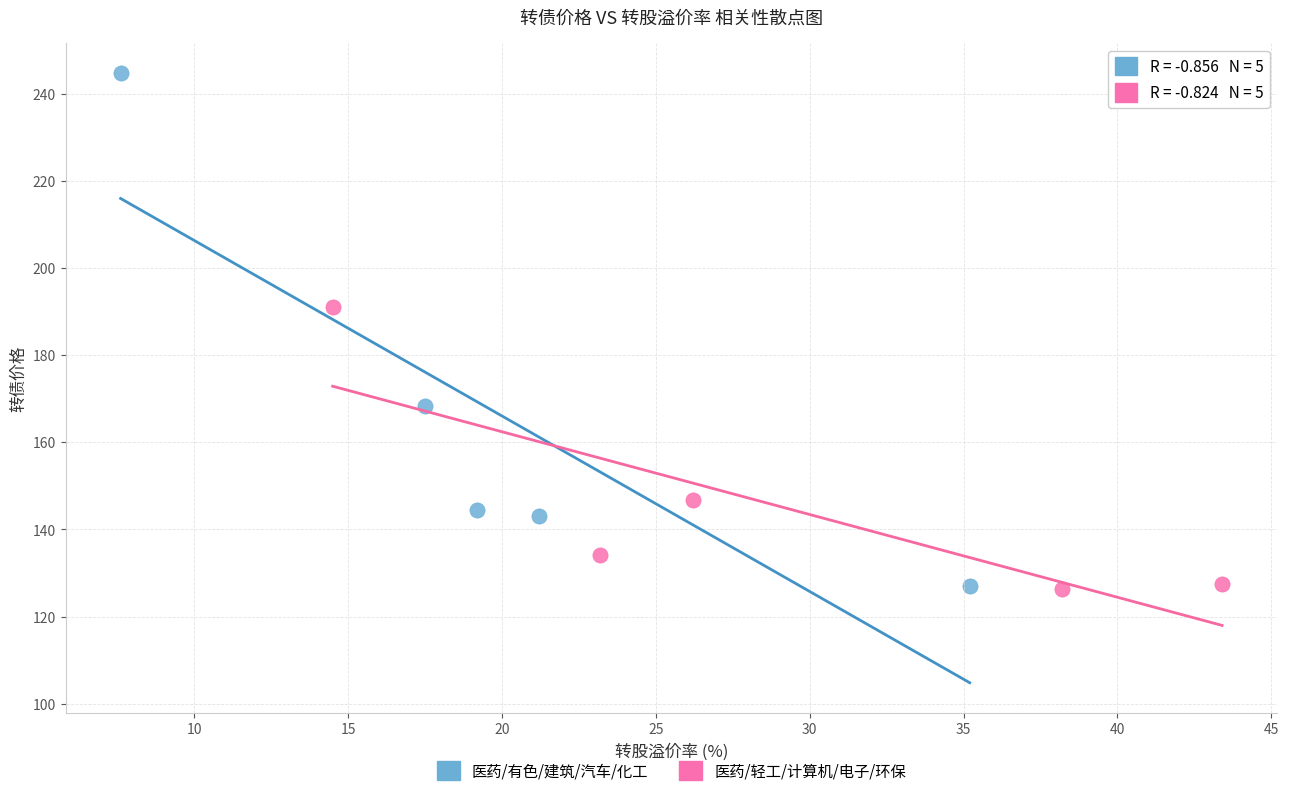

Which series contains the highest Y value?

医药/有色/建筑/汽车/化工